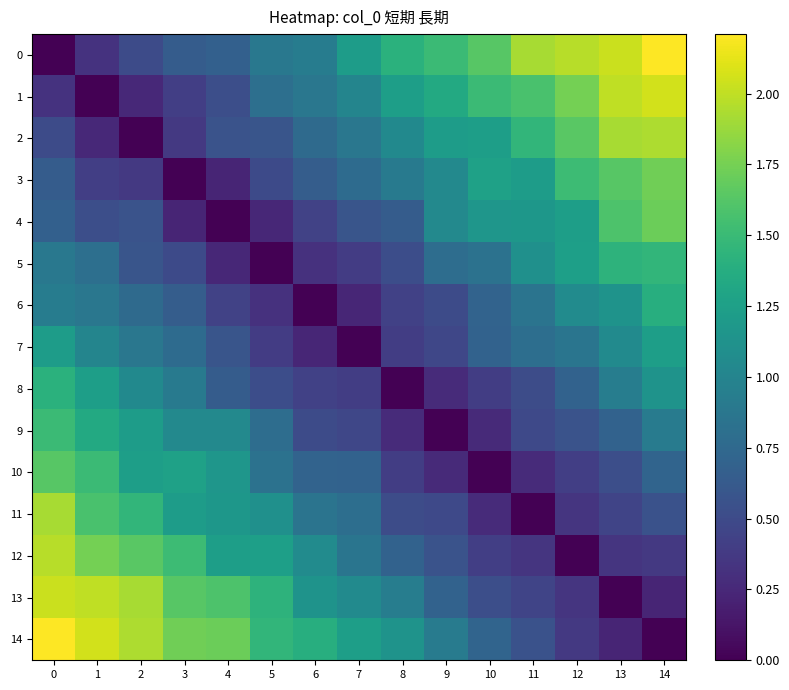

Reading right to left, extract all data points from this chart.

0: 14=2.2	13=2.0	12=2.0	11=1.9	10=1.6	9=1.5	8=1.4	7=1.2	6=0.9	5=0.9	4=0.7	3=0.6	2=0.5	1=0.3	0=0.0
1: 14=2.1	13=2.0	12=1.7	11=1.6	10=1.5	9=1.3	8=1.2	7=1.0	6=0.9	5=0.8	4=0.5	3=0.4	2=0.3	1=0.0	0=0.3
2: 14=1.9	13=1.9	12=1.6	11=1.5	10=1.2	9=1.2	8=1.1	7=0.9	6=0.8	5=0.6	4=0.6	3=0.4	2=0.0	1=0.3	0=0.5
3: 14=1.7	13=1.6	12=1.5	11=1.2	10=1.3	9=1.0	8=0.9	7=0.8	6=0.7	5=0.5	4=0.2	3=0.0	2=0.4	1=0.4	0=0.6
4: 14=1.7	13=1.6	12=1.2	11=1.2	10=1.2	9=1.0	8=0.6	7=0.6	6=0.4	5=0.2	4=0.0	3=0.2	2=0.6	1=0.5	0=0.7
5: 14=1.5	13=1.4	12=1.2	11=1.1	10=0.8	9=0.8	8=0.5	7=0.4	6=0.3	5=0.0	4=0.2	3=0.5	2=0.6	1=0.8	0=0.9
6: 14=1.4	13=1.1	12=1.1	11=0.8	10=0.7	9=0.5	8=0.4	7=0.2	6=0.0	5=0.3	4=0.4	3=0.7	2=0.8	1=0.9	0=0.9
7: 14=1.2	13=1.1	12=0.9	11=0.8	10=0.7	9=0.5	8=0.4	7=0.0	6=0.2	5=0.4	4=0.6	3=0.8	2=0.9	1=1.0	0=1.2
8: 14=1.1	13=0.9	12=0.7	11=0.5	10=0.4	9=0.3	8=0.0	7=0.4	6=0.4	5=0.5	4=0.6	3=0.9	2=1.1	1=1.2	0=1.4
9: 14=0.9	13=0.7	12=0.6	11=0.5	10=0.3	9=0.0	8=0.3	7=0.5	6=0.5	5=0.8	4=1.0	3=1.0	2=1.2	1=1.3	0=1.5
10: 14=0.7	13=0.5	12=0.4	11=0.3	10=0.0	9=0.3	8=0.4	7=0.7	6=0.7	5=0.8	4=1.2	3=1.3	2=1.2	1=1.5	0=1.6
11: 14=0.6	13=0.5	12=0.3	11=0.0	10=0.3	9=0.5	8=0.5	7=0.8	6=0.8	5=1.1	4=1.2	3=1.2	2=1.5	1=1.6	0=1.9
12: 14=0.4	13=0.3	12=0.0	11=0.3	10=0.4	9=0.6	8=0.7	7=0.9	6=1.1	5=1.2	4=1.2	3=1.5	2=1.6	1=1.7	0=2.0
13: 14=0.2	13=0.0	12=0.3	11=0.5	10=0.5	9=0.7	8=0.9	7=1.1	6=1.1	5=1.4	4=1.6	3=1.6	2=1.9	1=2.0	0=2.0
14: 14=0.0	13=0.2	12=0.4	11=0.6	10=0.7	9=0.9	8=1.1	7=1.2	6=1.4	5=1.5	4=1.7	3=1.7	2=1.9	1=2.1	0=2.2